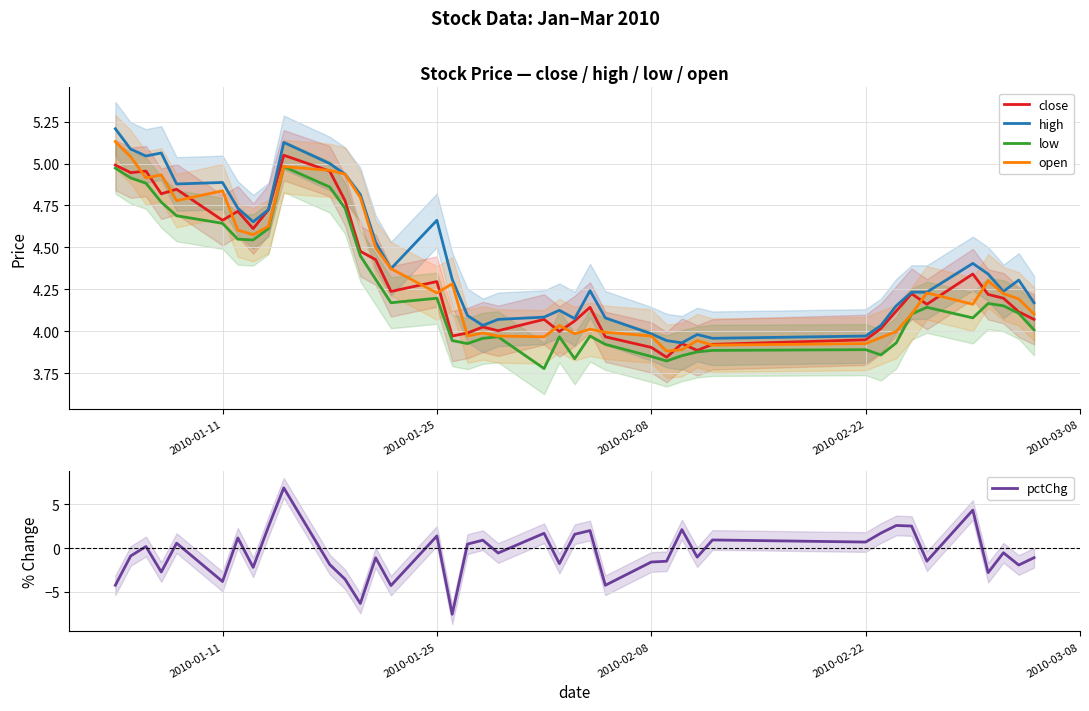

True or false: high and low cross at least once.

False